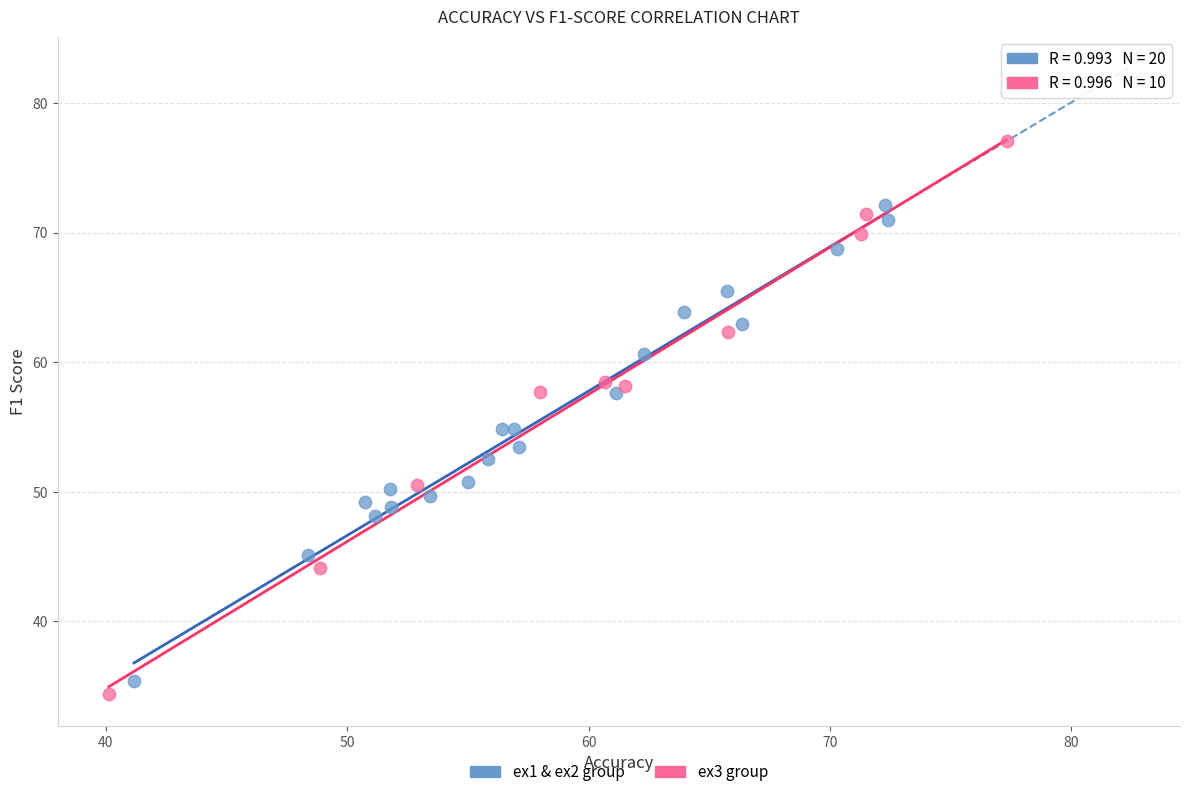

Which series contains the highest Y value?

ex3 group